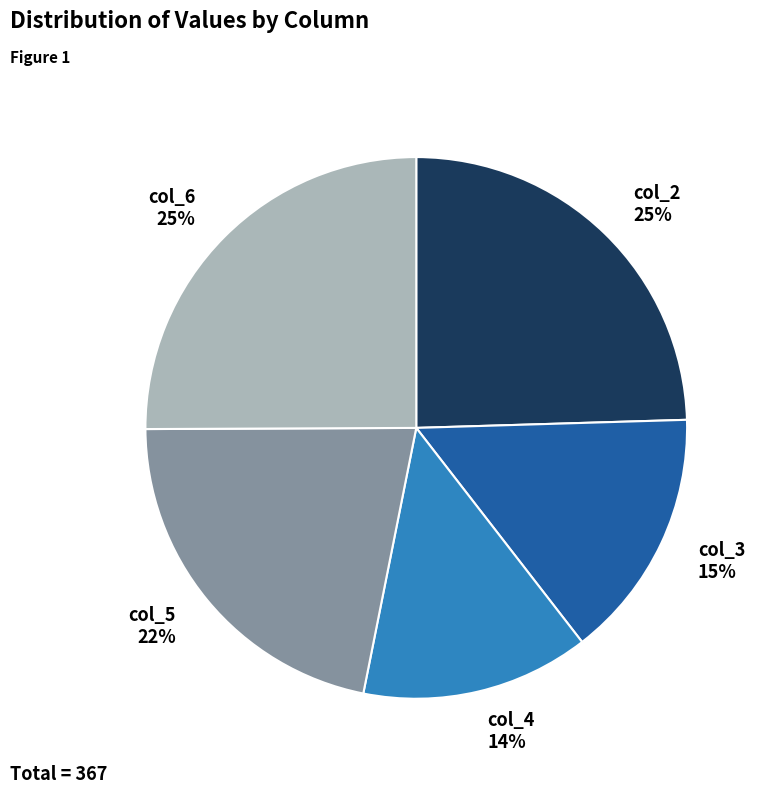

To the nearest percent, what is the average slice percentage?

20%